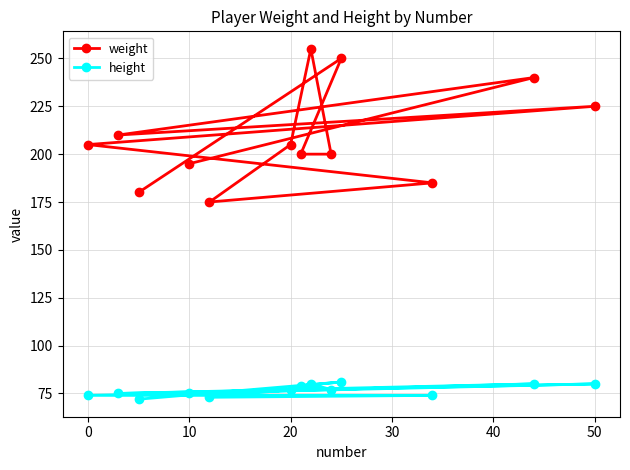

What is the average value of the weight series?

210